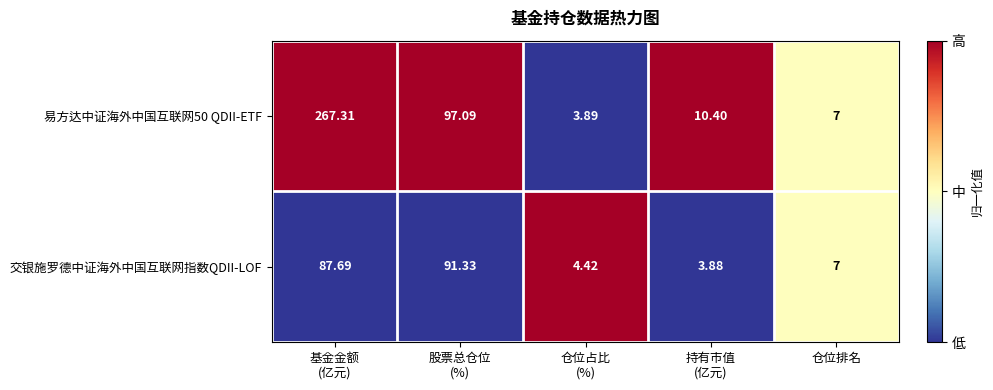

Where is 交银施罗德中证海外中国互联网指数QDII-LOF nearest to the value 47?

仓位排名